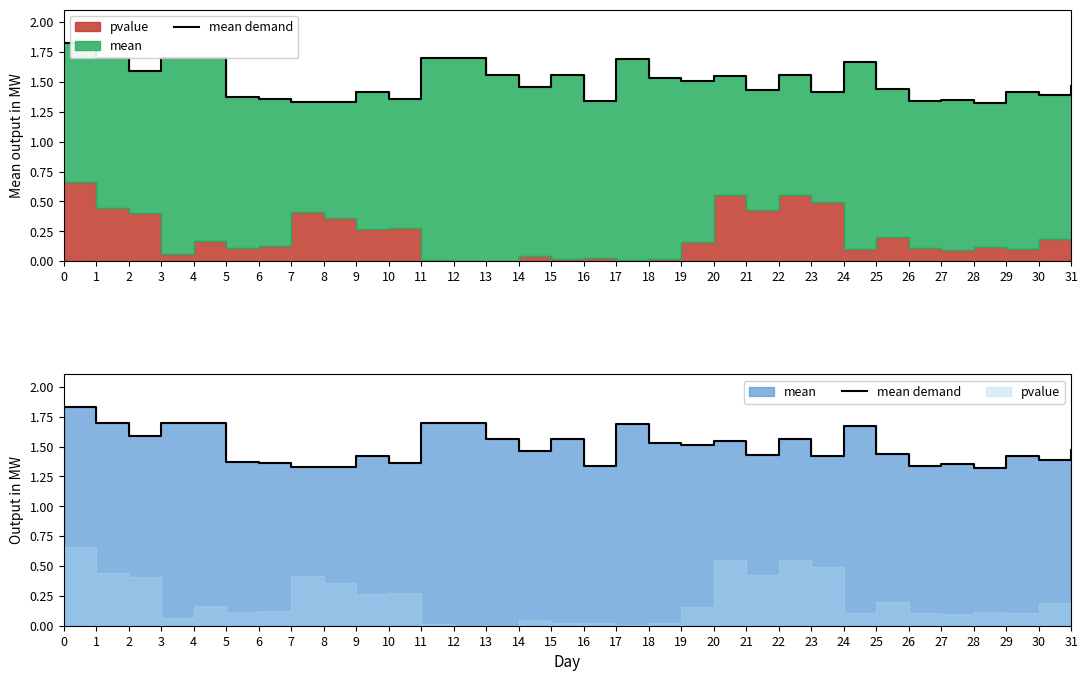

Reading right to left, transcribe all the data shown in this chart.

31=1.5	30=1.4	29=1.4	28=1.3	27=1.4	26=1.3	25=1.4	24=1.7	23=1.4	22=1.6	21=1.4	20=1.6	19=1.5	18=1.5	17=1.7	16=1.3	15=1.6	14=1.5	13=1.6	12=1.7	11=1.7	10=1.4	9=1.4	8=1.3	7=1.3	6=1.4	5=1.4	4=1.7	3=1.7	2=1.6	1=1.7	0=1.8